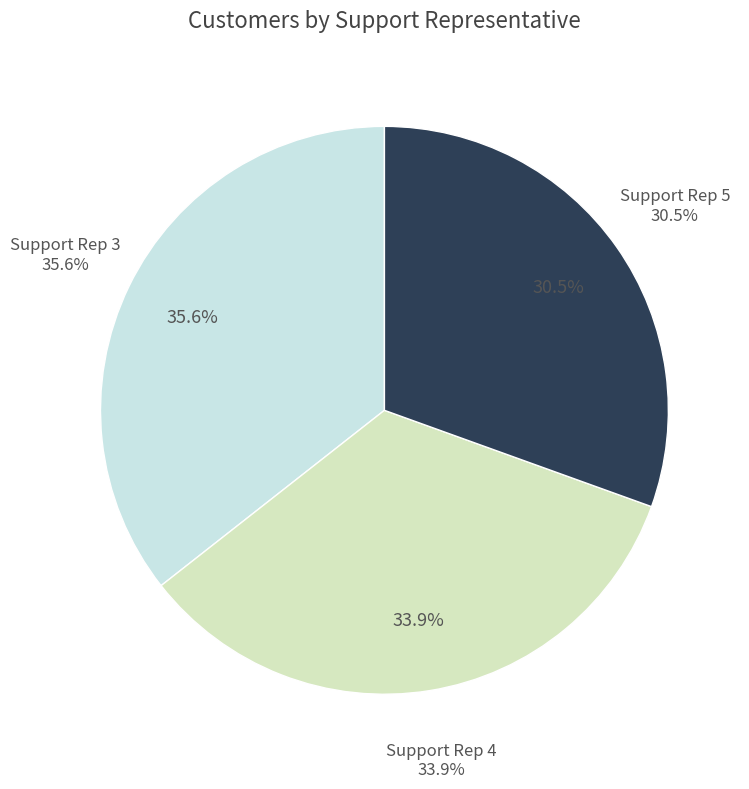

True or false: Support Rep 3 accounts for 28% of the total.

False